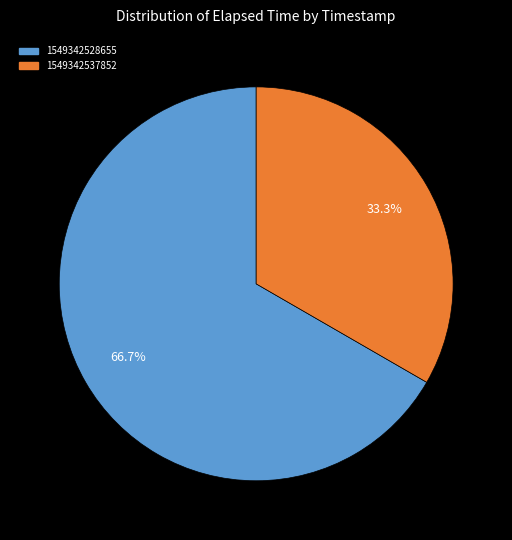

True or false: 1549342528655 accounts for 61% of the total.

False